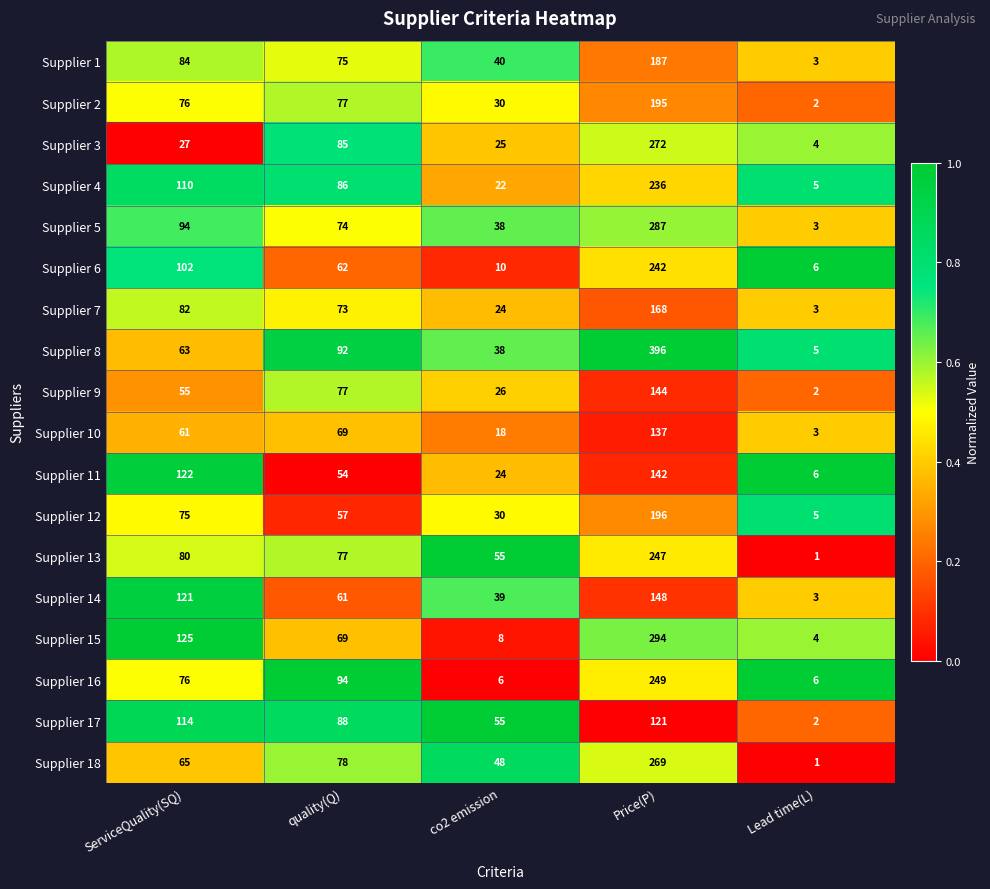

At which label does Supplier 10 reach its peak?

Price(P)